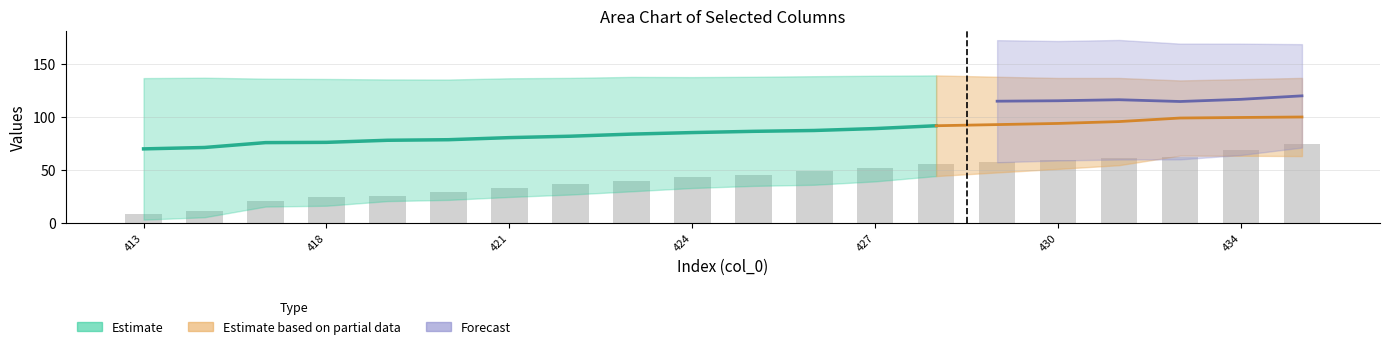

Does the chart contain any negative values?

No